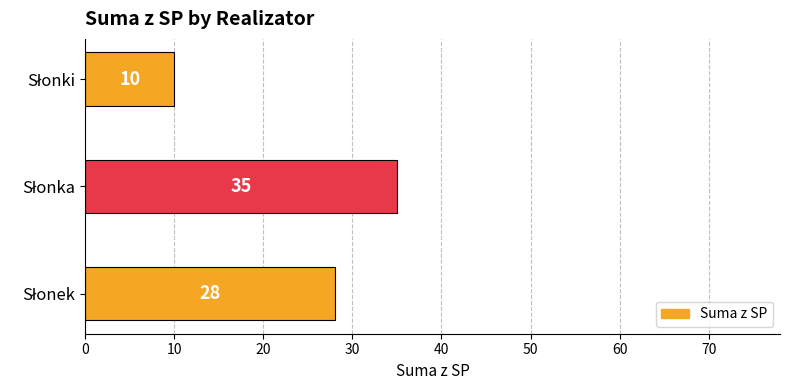

How many values are between 10 and 35?

3